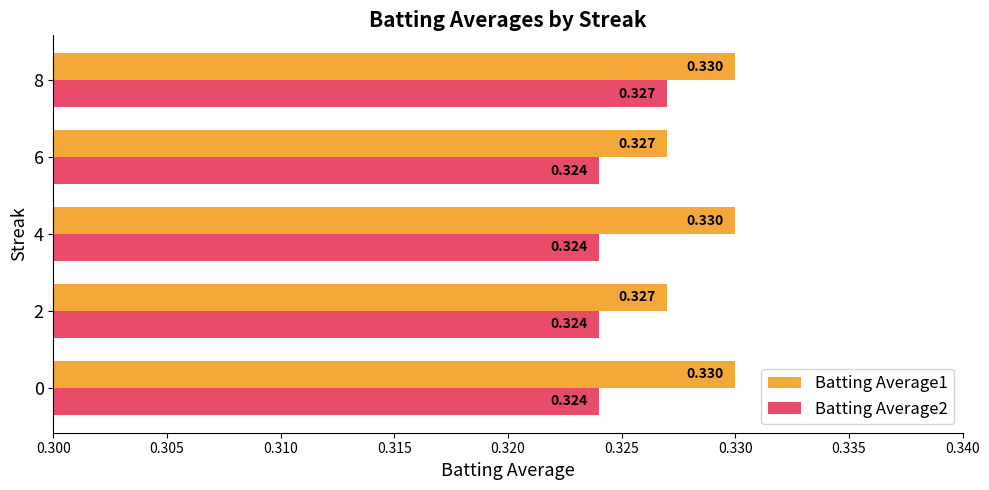

Is the value of Batting Average2 at 2 greater than the value of Batting Average1 at 2?

No